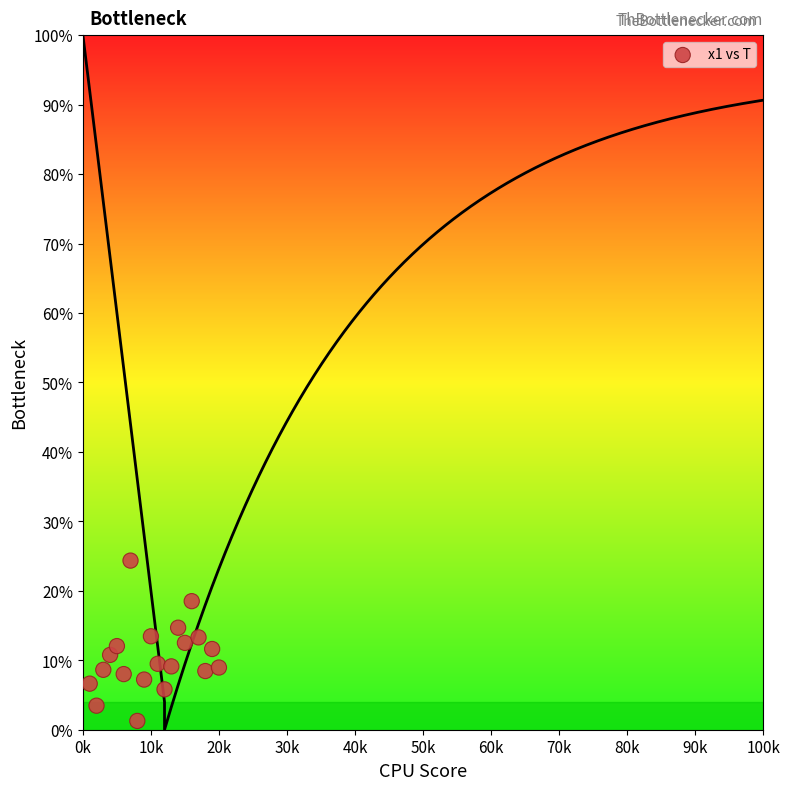

What is the range of Y values (max minus min)?

23.1